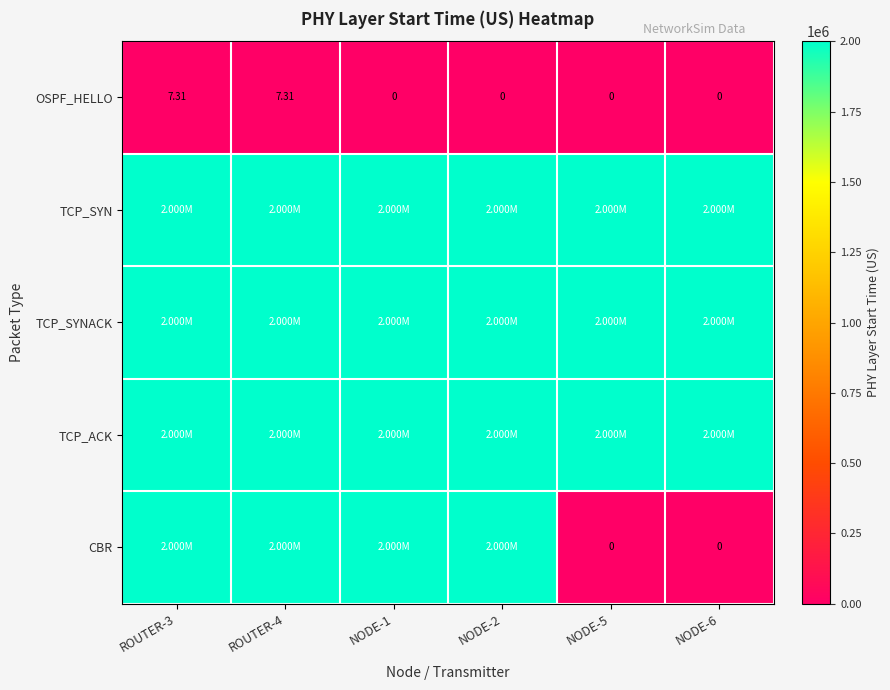

How many values in OSPF_HELLO are above zero?

2